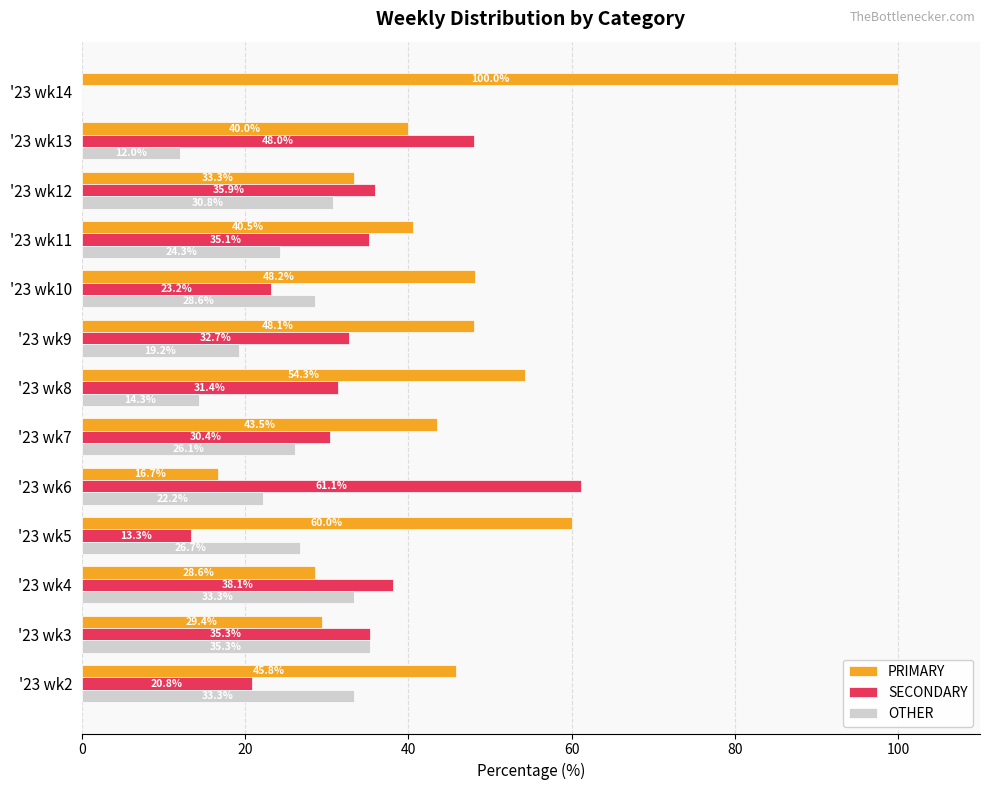

How many data points does each series have?

13